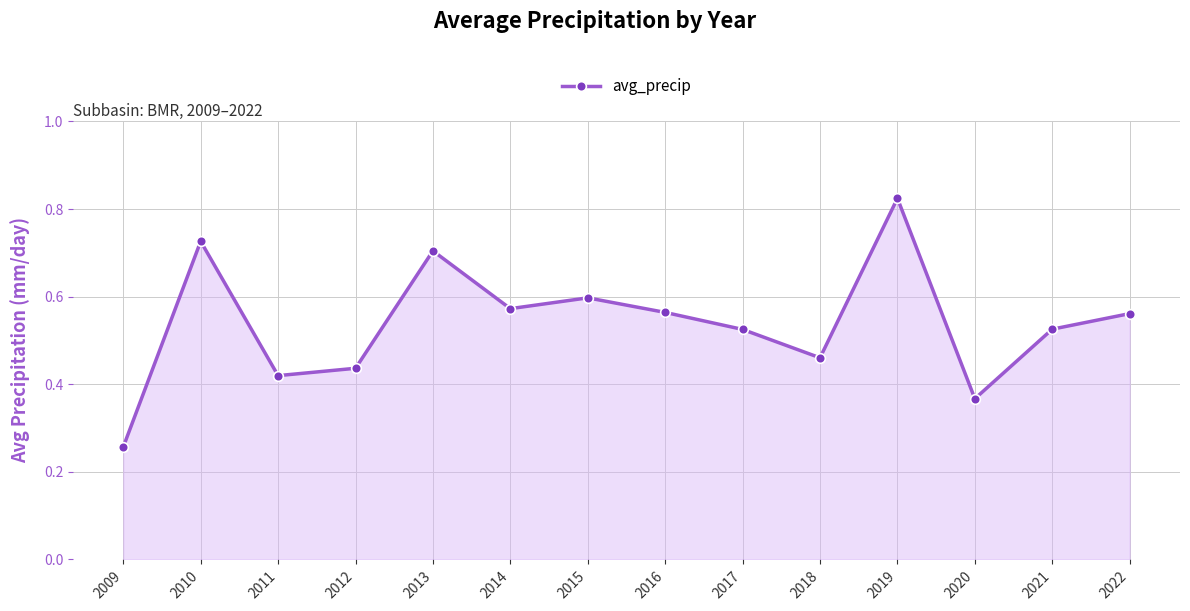

Between 2009 and 2016, which is larger?

2016